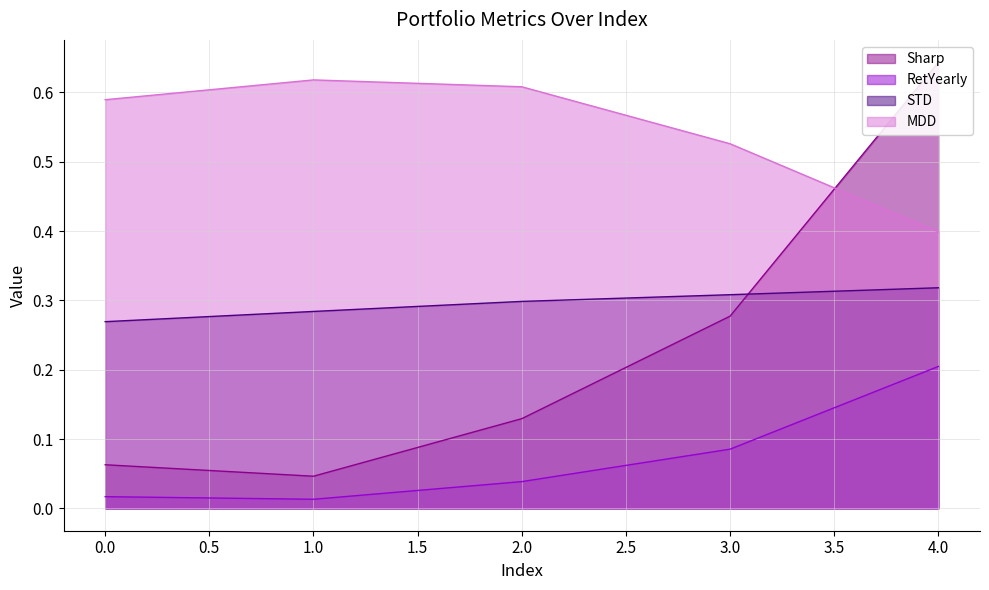

Reading left to right, list all the values displayed in this chart.

Sharp: 0=0.1	1=0.0	2=0.1	3=0.3	4=0.6
RetYearly: 0=0.0	1=0.0	2=0.0	3=0.1	4=0.2
STD: 0=0.3	1=0.3	2=0.3	3=0.3	4=0.3
MDD: 0=0.6	1=0.6	2=0.6	3=0.5	4=0.4